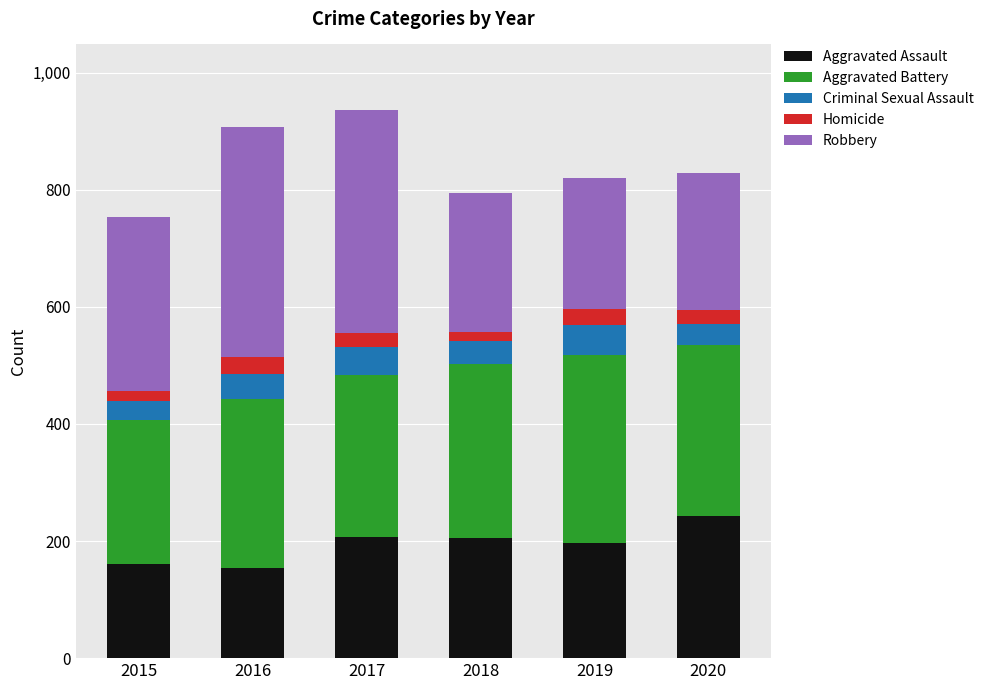

True or false: Aggravated Assault has a value of 346 at 2018.

False